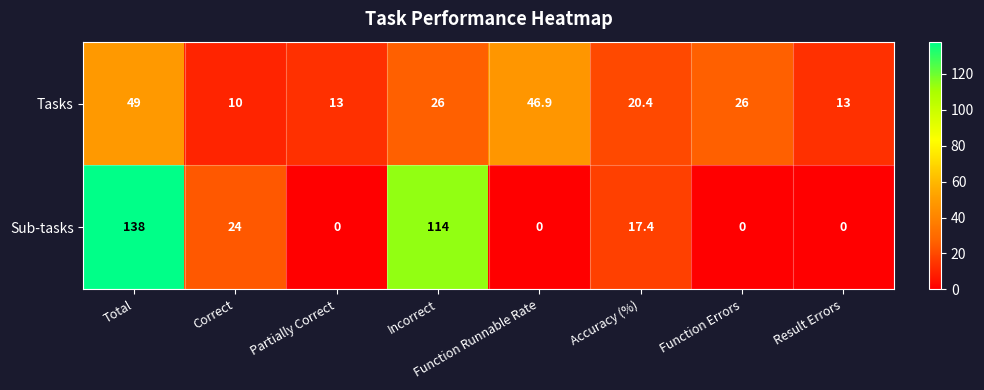

Rank the series by their maximum value, from lowest to highest.

Tasks, Sub-tasks